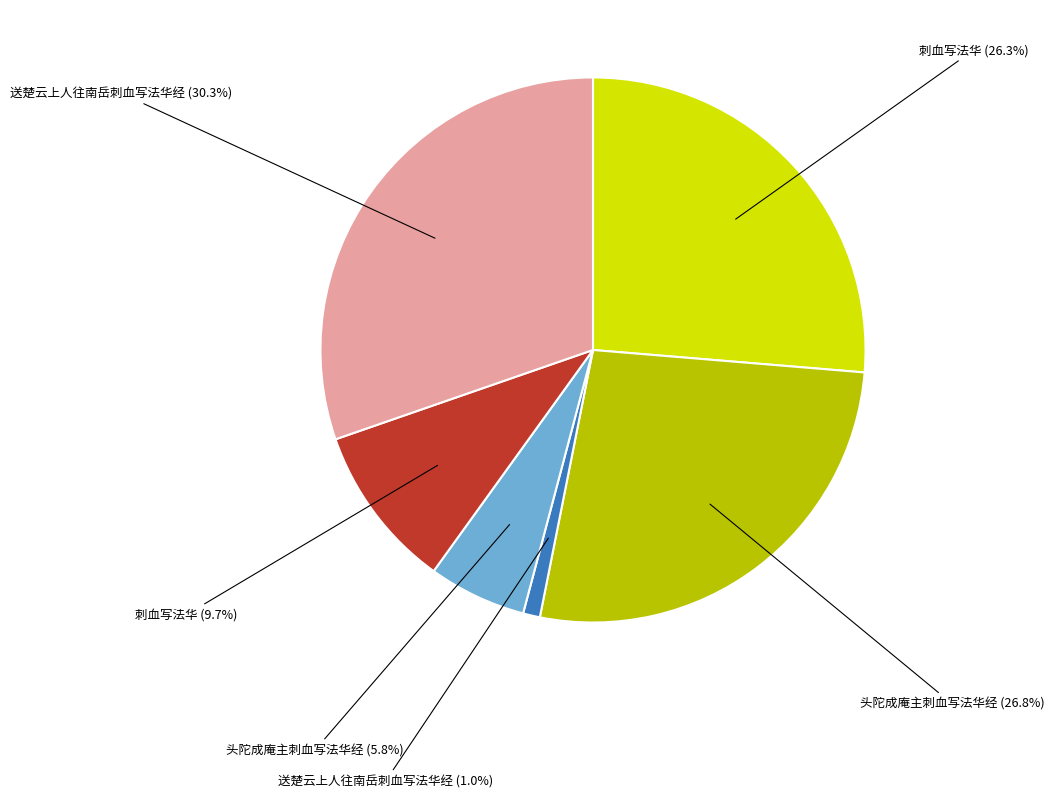

To the nearest percent, what is the average slice percentage?

17%